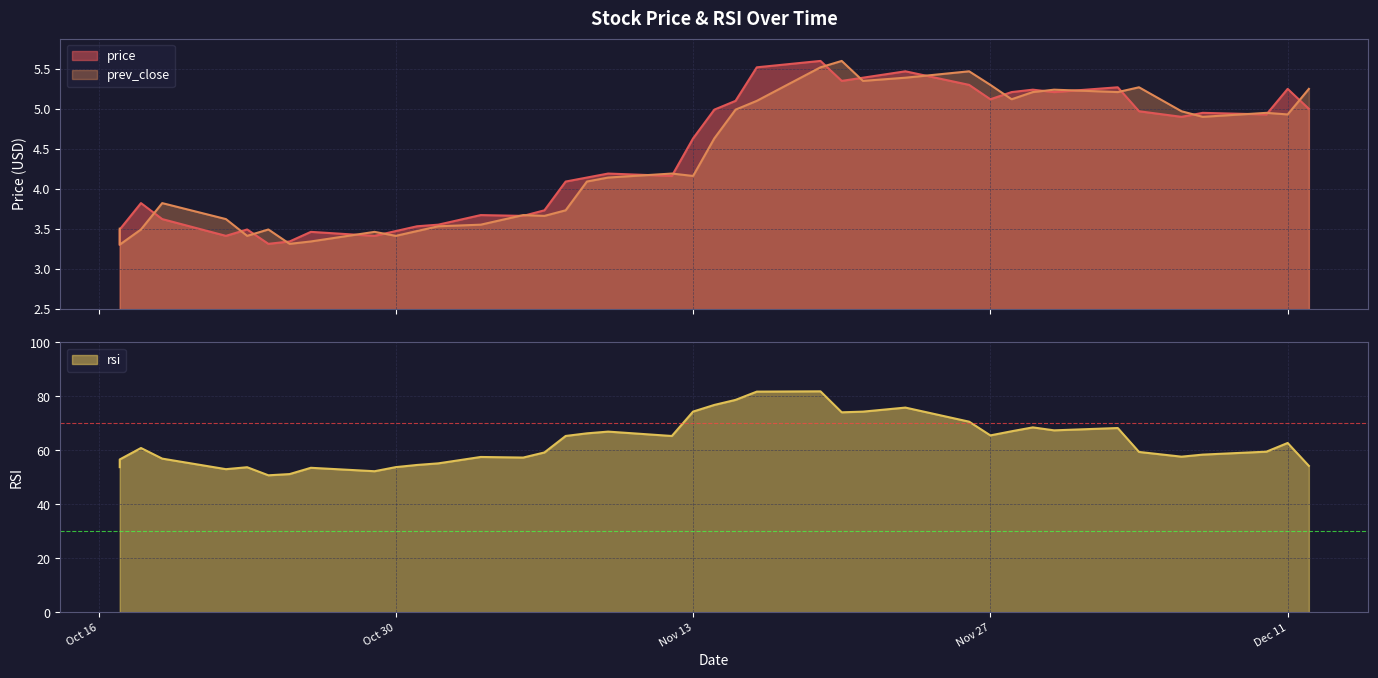

The price series shows 5.5 at 2018-11-16. True or false?

True